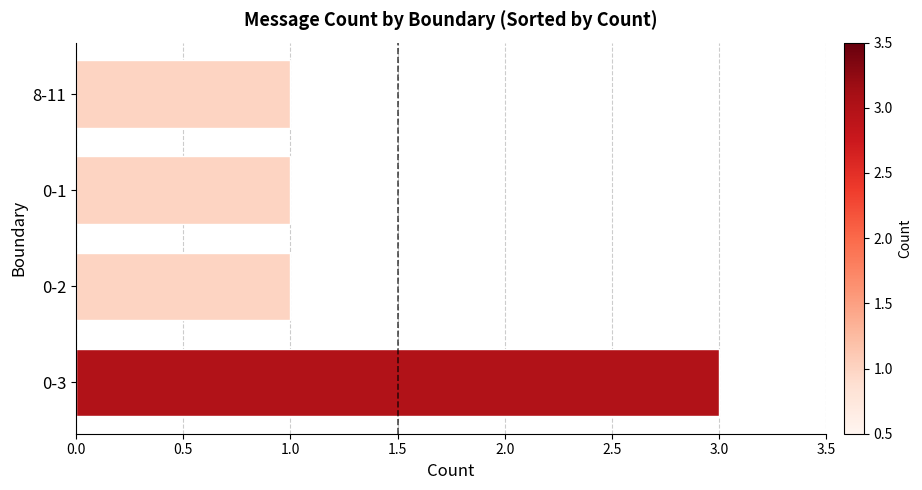

Are the bars horizontal?

Yes